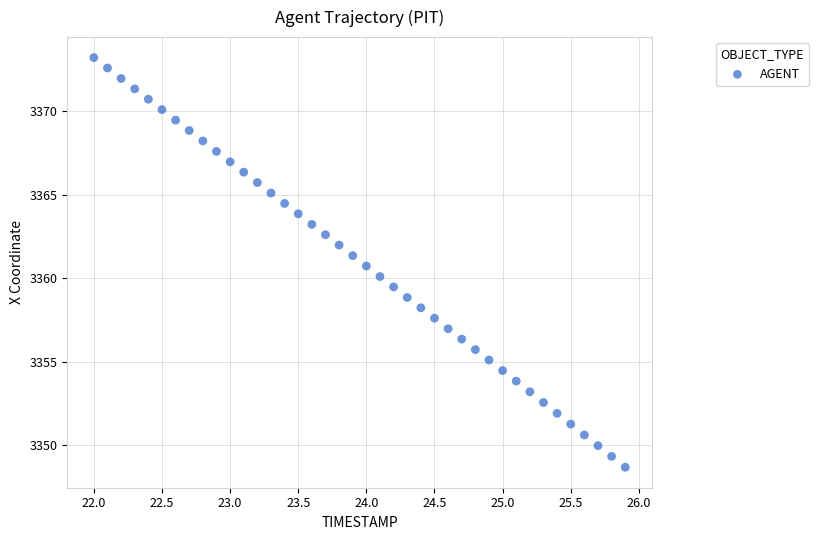

What is the range of X values (max minus min)?

3.9